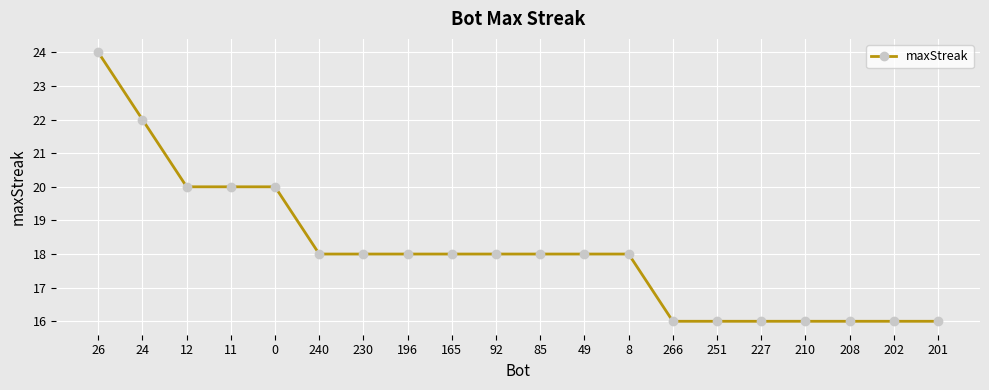

Read the value at 210.

16